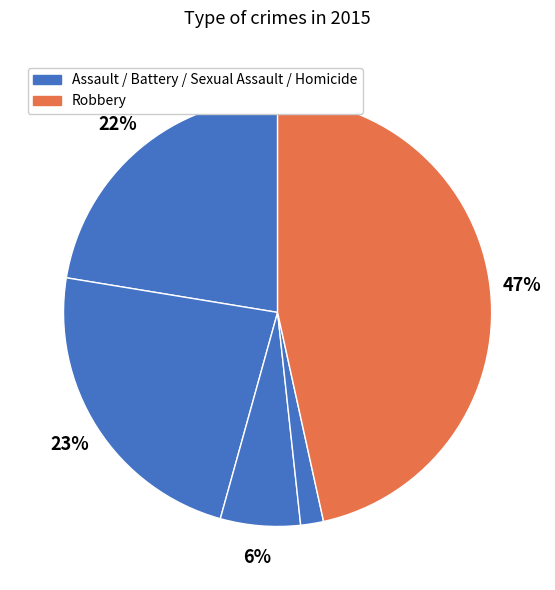

To the nearest percent, what is the average slice percentage?

20%